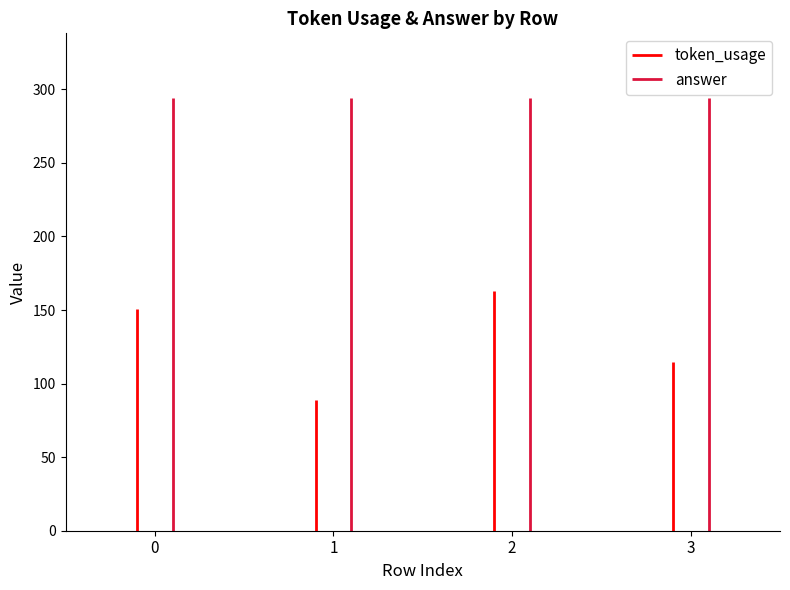

What is the minimum value for token_usage?

89